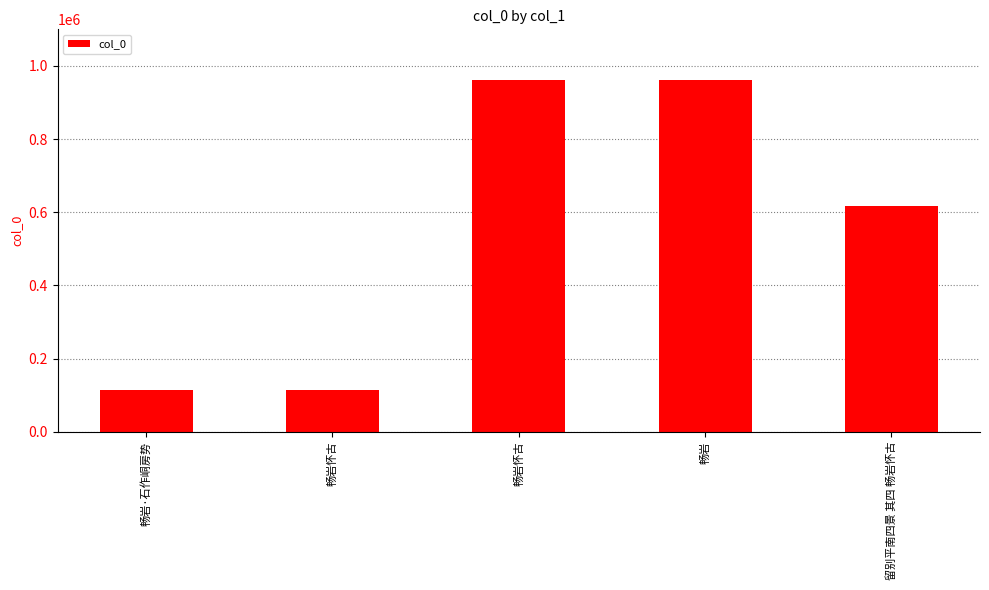

How many bars are there in total?

5